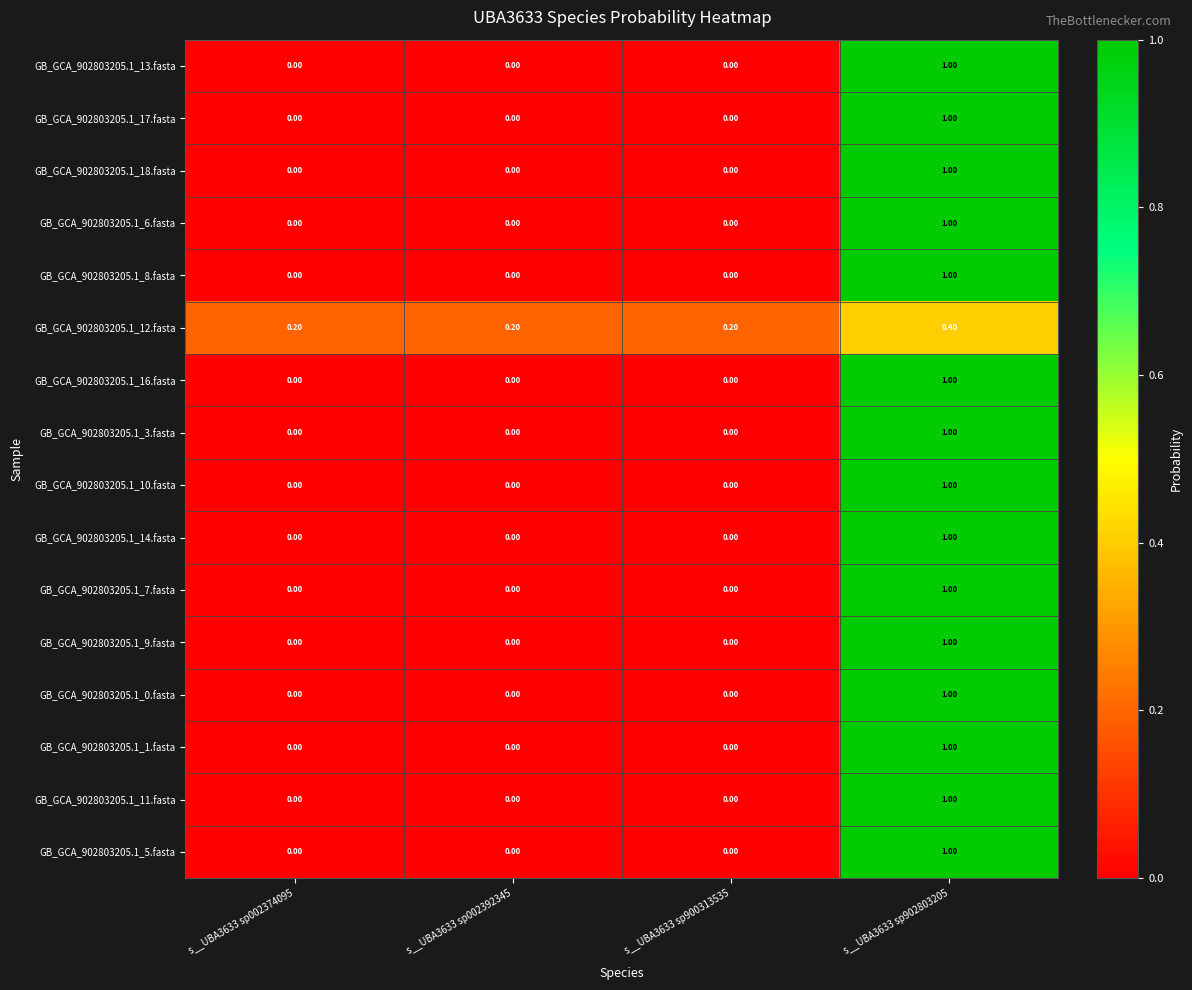

What is the sum of all GB_GCA_902803205.1_13.fasta values?

1.0